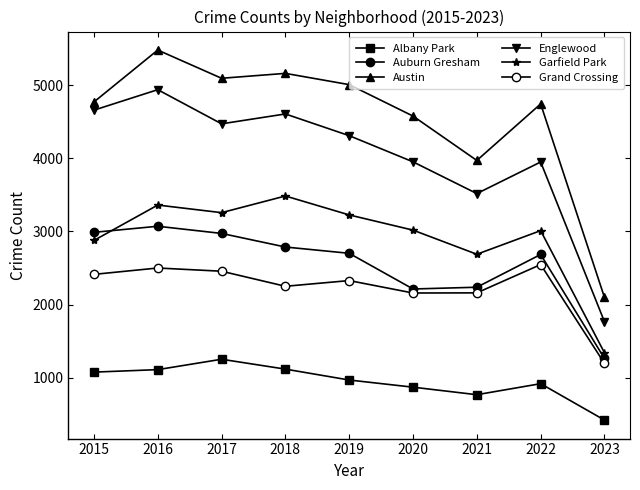

Does the chart have visible grid lines?

No